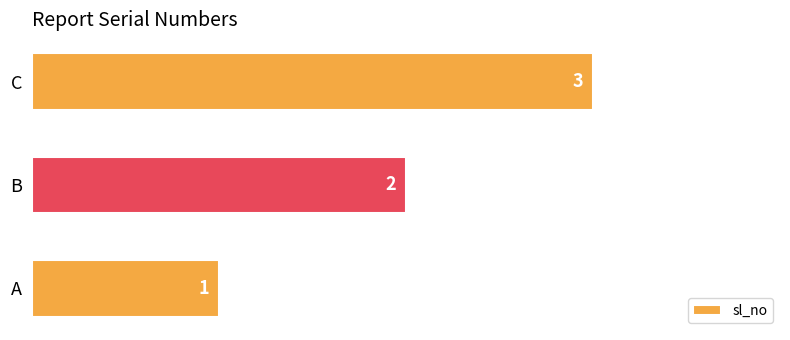

Where is the data nearest to the value 2?

B